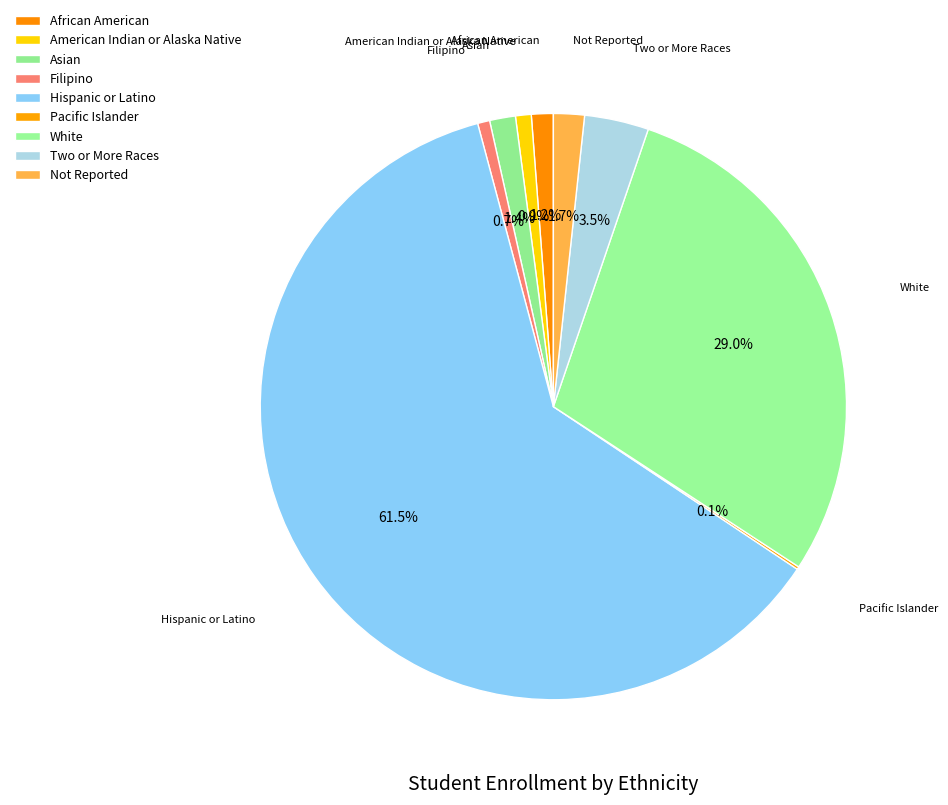

To the nearest percent, what is the combined percentage of Asian and Not Reported?

3%